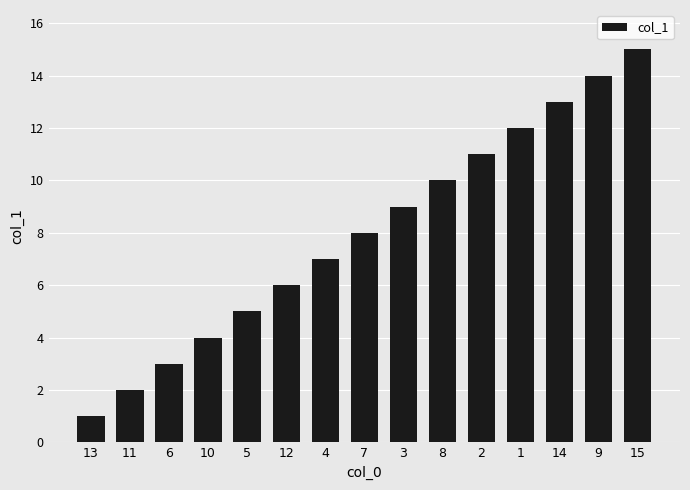

What is the maximum value shown in the chart?

15